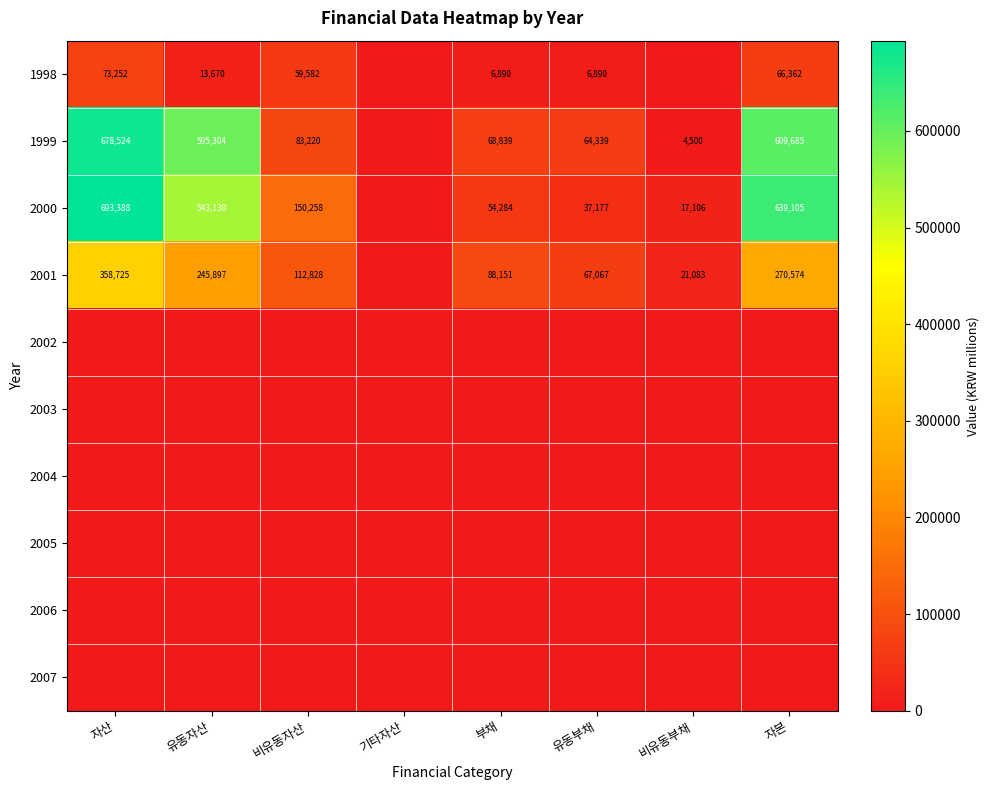

True or false: 1998 has a value of 3874 at 부채.

False